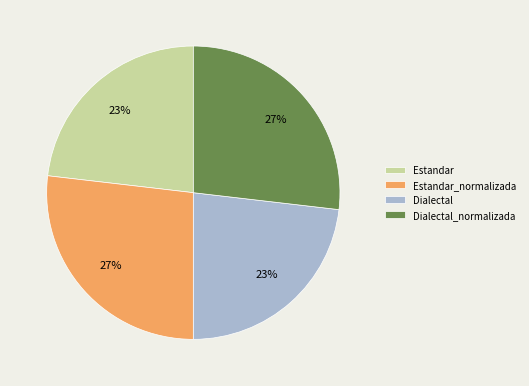

Is it true that Dialectal_normalizada is 35% of the pie?

False